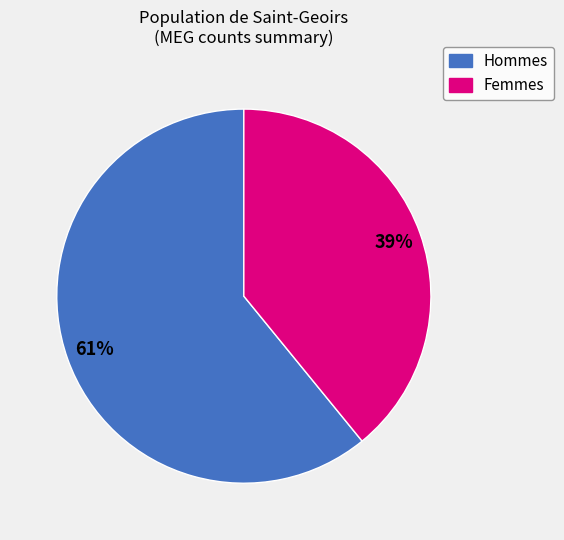

Count the number of slices in the pie.

2